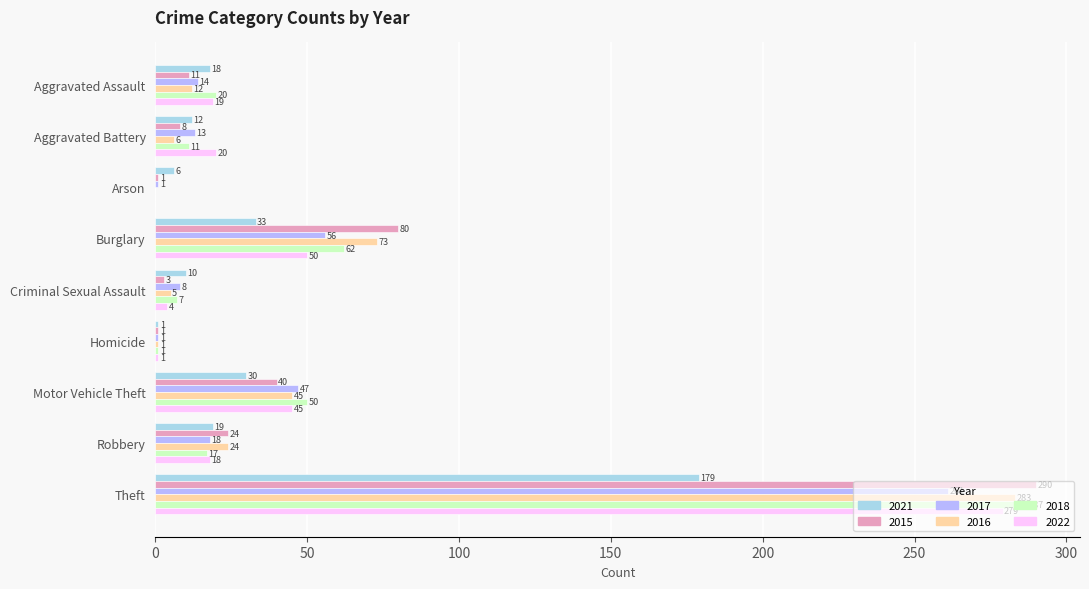

Read the 2016 value at Aggravated Assault.

12